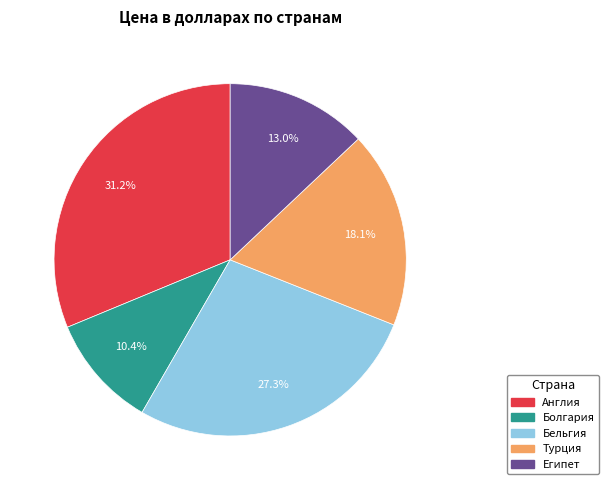

To the nearest percent, what is the difference between the largest and smallest slice percentages?

21%